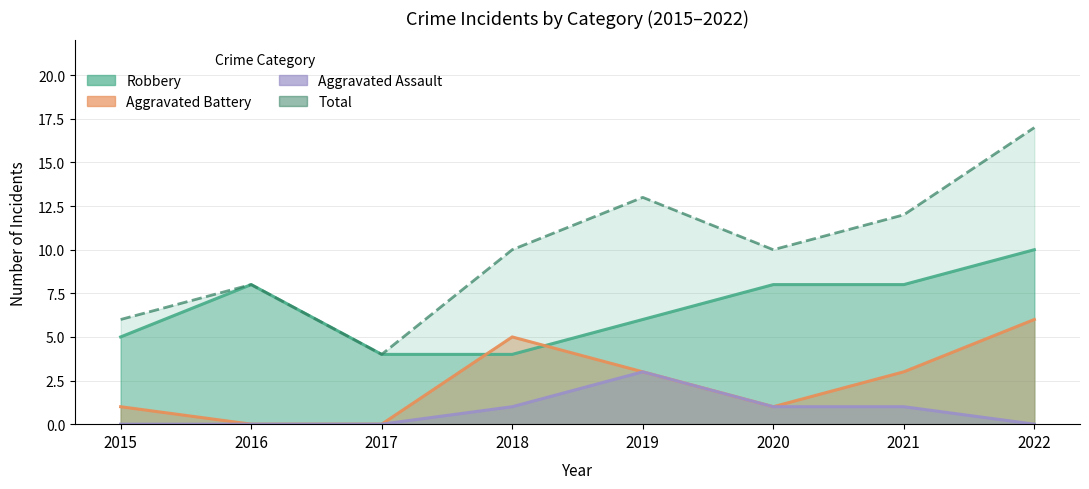

Rank the series at 2020 from highest to lowest value.

Total, Robbery, Aggravated Battery, Aggravated Assault